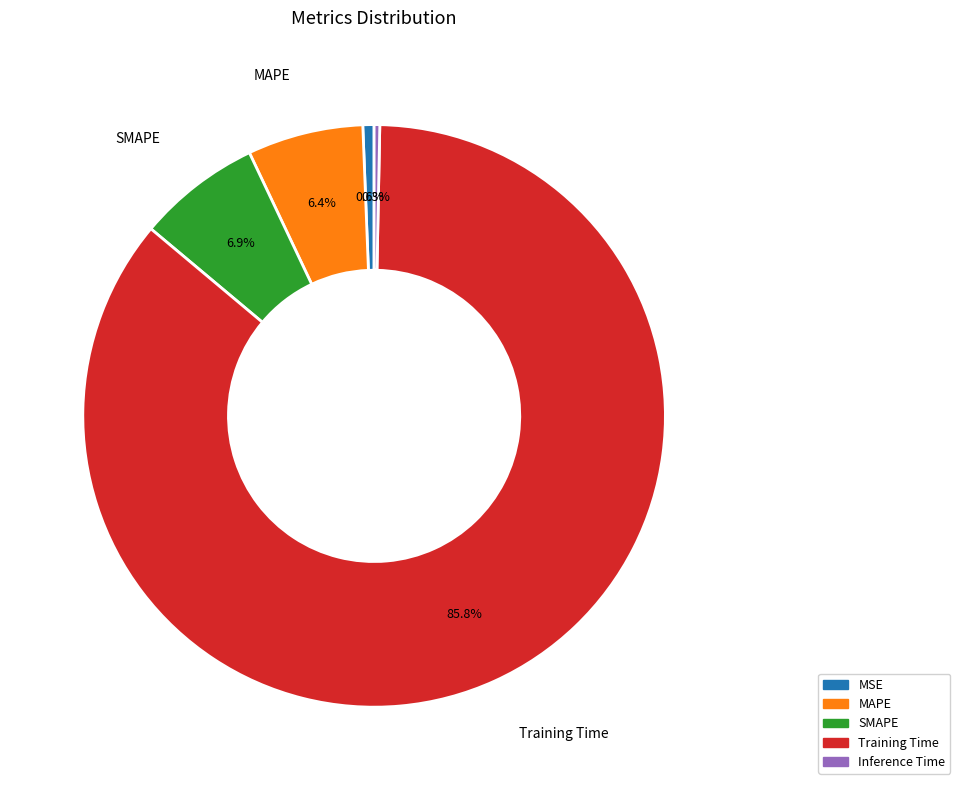

Which slice represents more than half of the pie?

Training Time